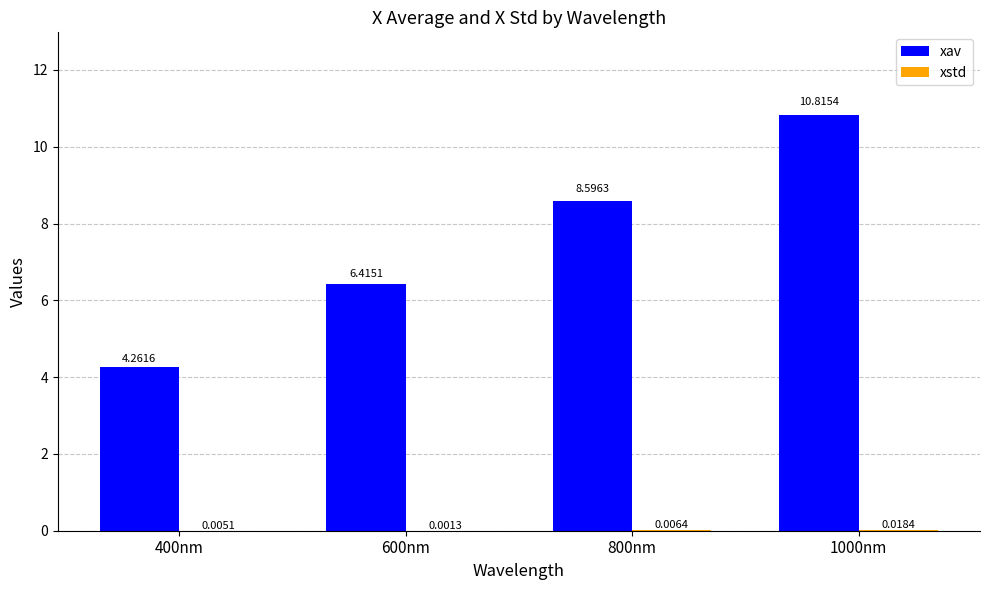

What is the sum of all xav values?

30.1